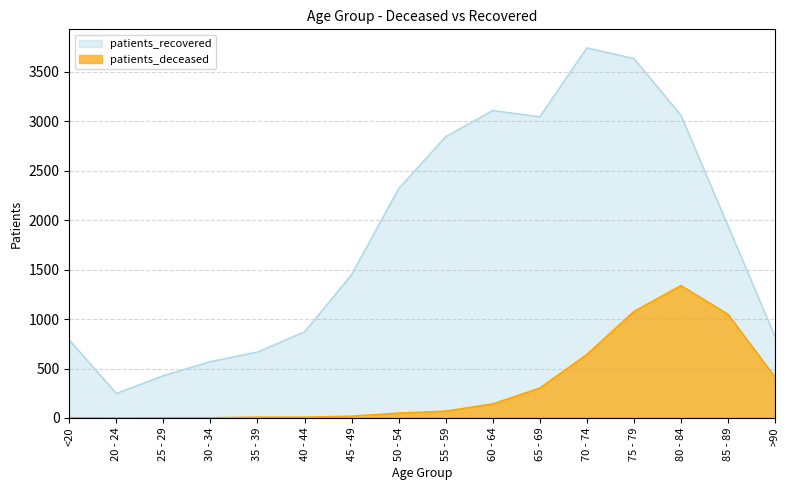

Reading left to right, transcribe all the data shown in this chart.

patients_deceased: <20=4	20 - 24=0	25 - 29=3	30 - 34=3	35 - 39=9	40 - 44=9	45 - 49=19	50 - 54=50	55 - 59=70	60 - 64=143	65 - 69=303	70 - 74=642	75 - 79=1077	80 - 84=1339	85 - 89=1049	>90=414
patients_recovered: <20=788	20 - 24=248	25 - 29=428	30 - 34=570	35 - 39=667	40 - 44=870	45 - 49=1449	50 - 54=2318	55 - 59=2843	60 - 64=3108	65 - 69=3044	70 - 74=3741	75 - 79=3633	80 - 84=3060	85 - 89=1943	>90=823